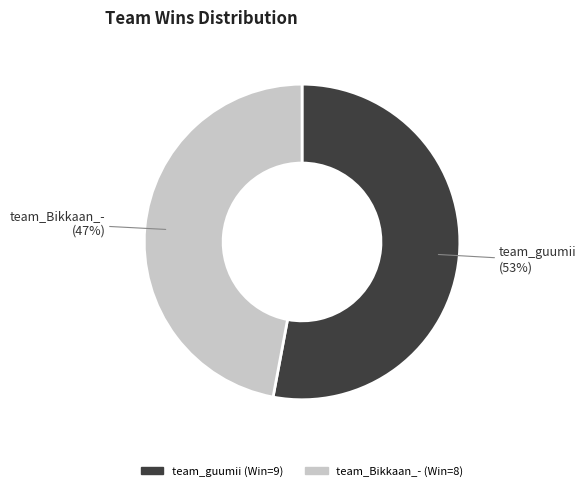

To the nearest percent, what is the combined percentage of team_Bikkaan_- and team_guumii?

100%